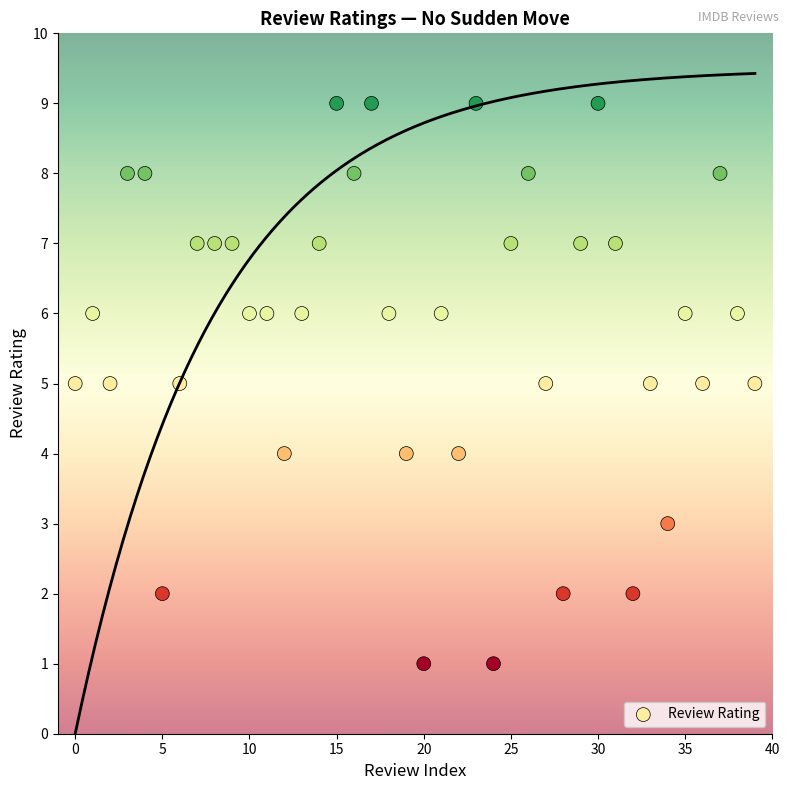

What is the range of Y values (max minus min)?

8